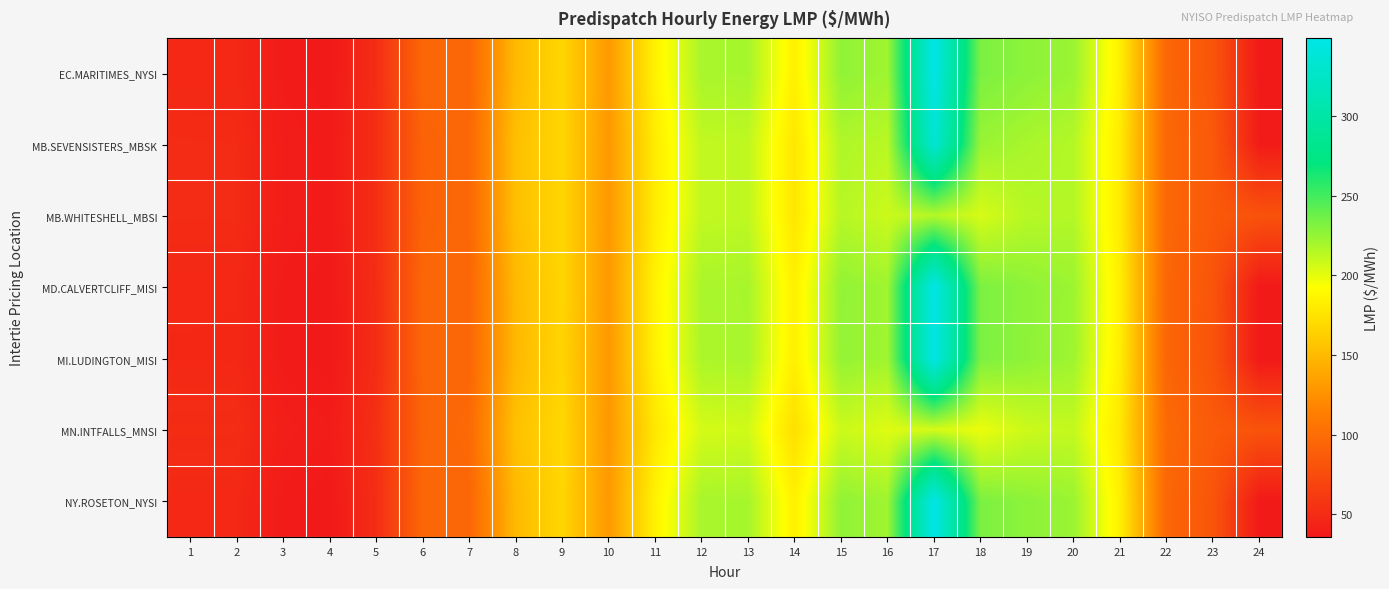

Reading right to left, extract all data points from this chart.

EC.MARITIMES_NYSI: 24=36.4	23=81.9	22=95.5	21=183.6	20=223.2	19=227.6	18=232.9	17=349.0	16=222.1	15=226.3	14=183.8	13=219.8	12=219.1	11=184.9	10=130.3	9=167.8	8=150.1	7=95.2	6=95.8	5=51.2	4=36.1	3=37.9	2=47.6	1=47.7
MB.SEVENSISTERS_MBSK: 24=37.8	23=85.2	22=96.3	21=180.5	20=215.7	19=218.9	18=224.0	17=334.9	16=214.0	15=217.1	14=177.5	13=212.4	12=211.6	11=181.0	10=129.7	9=167.5	8=153.8	7=96.0	6=92.6	5=51.8	4=37.7	3=39.4	2=49.4	1=49.5
MB.WHITESHELL_MBSI: 24=80.0	23=85.2	22=96.3	21=180.5	20=215.7	19=214.6	18=205.0	17=215.5	16=208.6	15=214.9	14=177.5	13=212.4	12=211.6	11=180.8	10=129.7	9=167.5	8=153.8	7=96.0	6=92.5	5=51.8	4=37.7	3=39.4	2=49.4	1=49.5
MD.CALVERTCLIFF_MISI: 24=36.2	23=81.6	22=95.2	21=182.9	20=222.6	19=227.2	18=232.9	17=348.7	16=222.1	15=225.9	14=183.5	13=219.5	12=218.7	11=184.7	10=130.2	9=167.3	8=150.0	7=95.2	6=95.5	5=51.1	4=36.1	3=37.9	2=47.6	1=47.7
MI.LUDINGTON_MISI: 24=35.9	23=81.1	22=94.8	21=182.2	20=222.0	19=227.0	18=232.7	17=348.3	16=221.9	15=225.3	14=182.8	13=219.1	12=218.3	11=184.4	10=129.8	9=166.7	8=149.4	7=94.9	6=95.0	5=50.8	4=36.0	3=37.8	2=47.3	1=47.4
MN.INTFALLS_MNSI: 24=80.8	23=86.5	22=97.5	21=178.9	20=210.7	19=208.5	18=198.7	17=205.5	16=202.7	15=208.6	14=173.3	13=207.1	12=205.9	11=178.0	10=129.4	9=168.3	8=154.9	7=97.4	6=94.1	5=52.7	4=38.5	3=40.1	2=50.9	1=50.8
NY.ROSETON_NYSI: 24=36.4	23=81.9	22=95.5	21=183.6	20=223.2	19=227.6	18=232.9	17=349.0	16=222.1	15=226.3	14=183.8	13=219.8	12=219.1	11=184.9	10=130.3	9=167.8	8=150.1	7=95.2	6=95.8	5=51.2	4=36.1	3=37.9	2=47.6	1=47.7